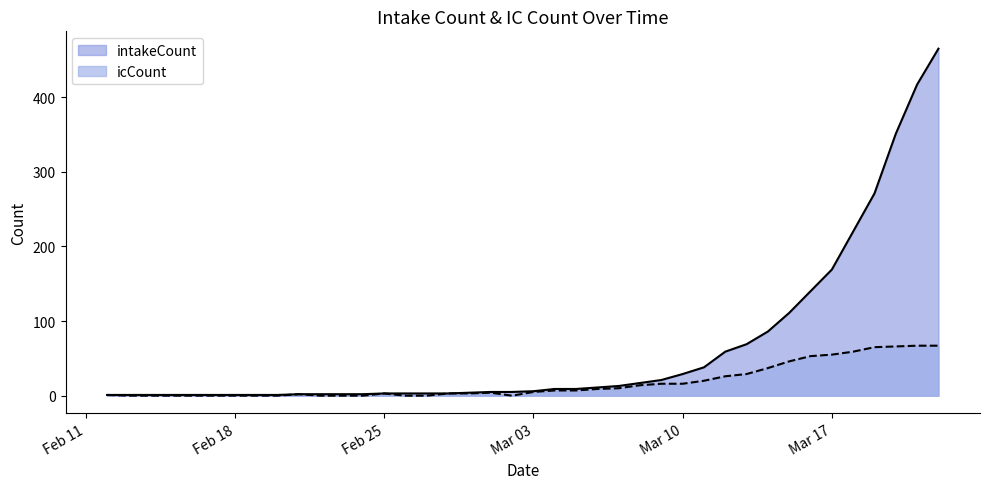

Between 2020-02-13 and 2020-02-26, which series saw the biggest shift?

intakeCount